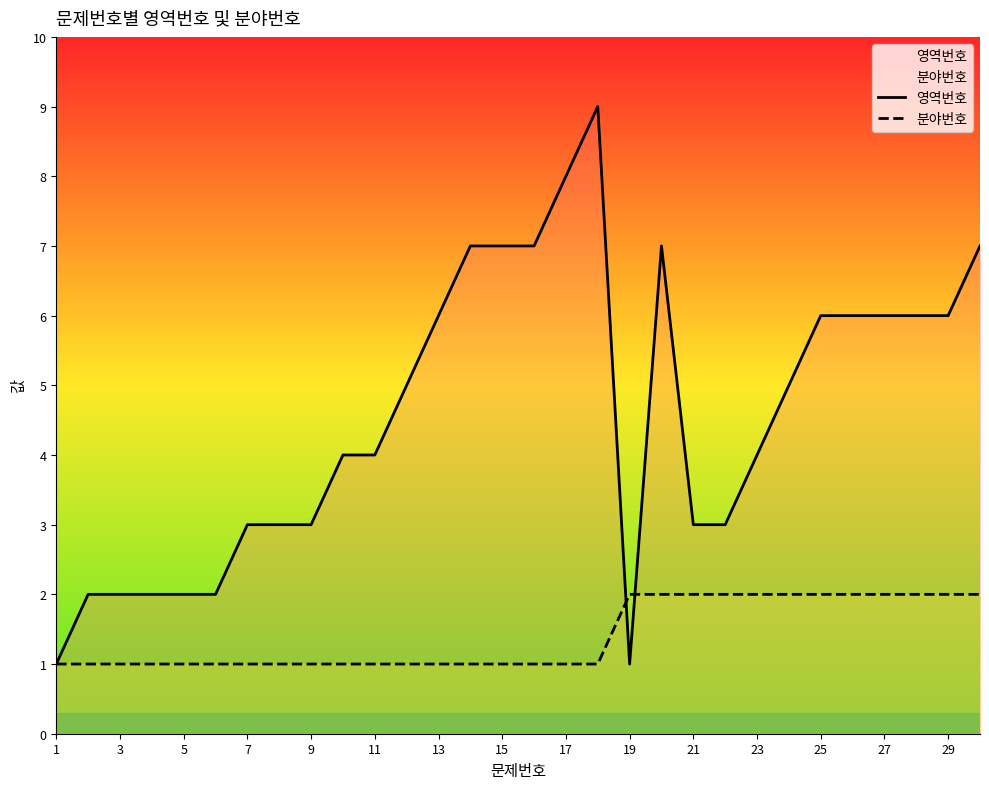

Between 9 and 27, which series saw the biggest shift?

영역번호